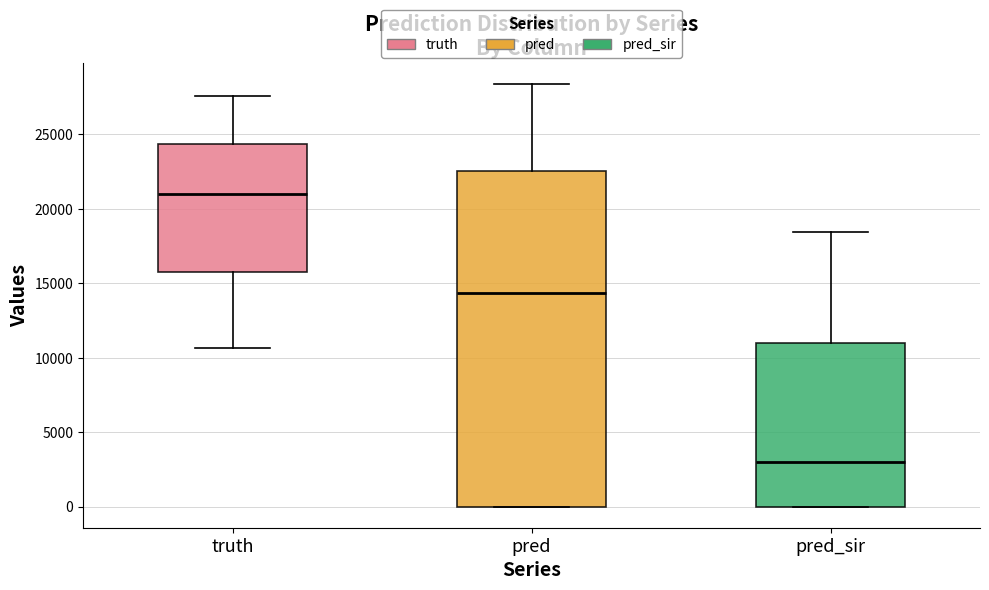

Where is the lower edge of the box for truth on the y-axis? The values are not printed on the chart, so give them approximately, as read against the axis.

16000